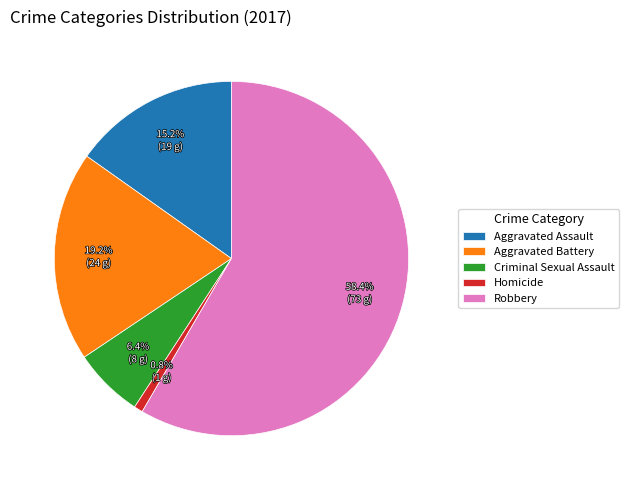

The Homicide slice represents 11% of the pie. True or false?

False